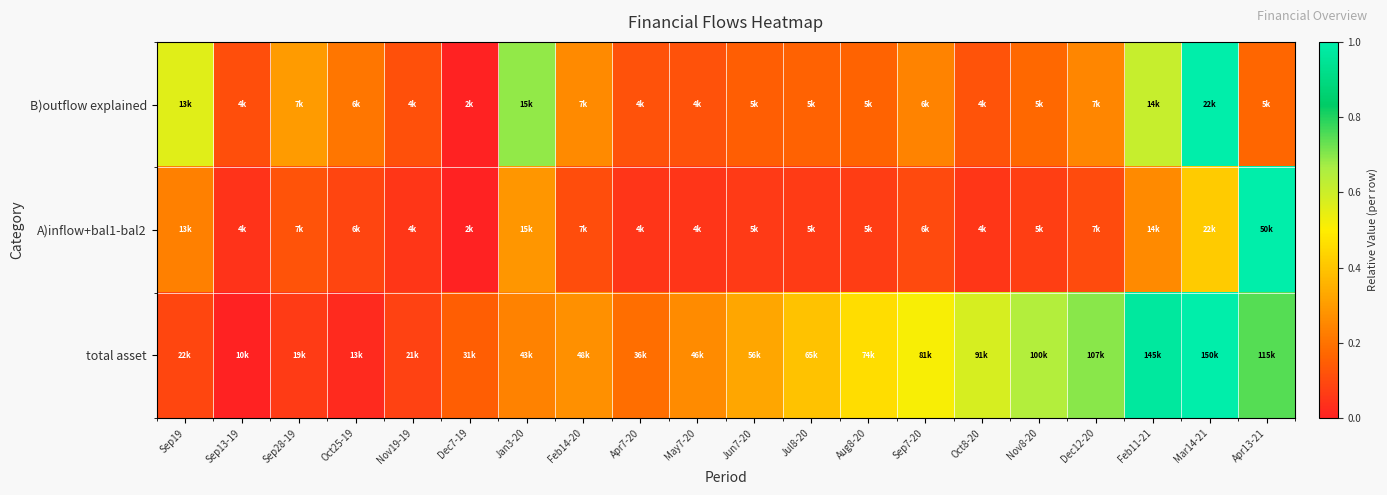

Count the number of categories in the chart.

20